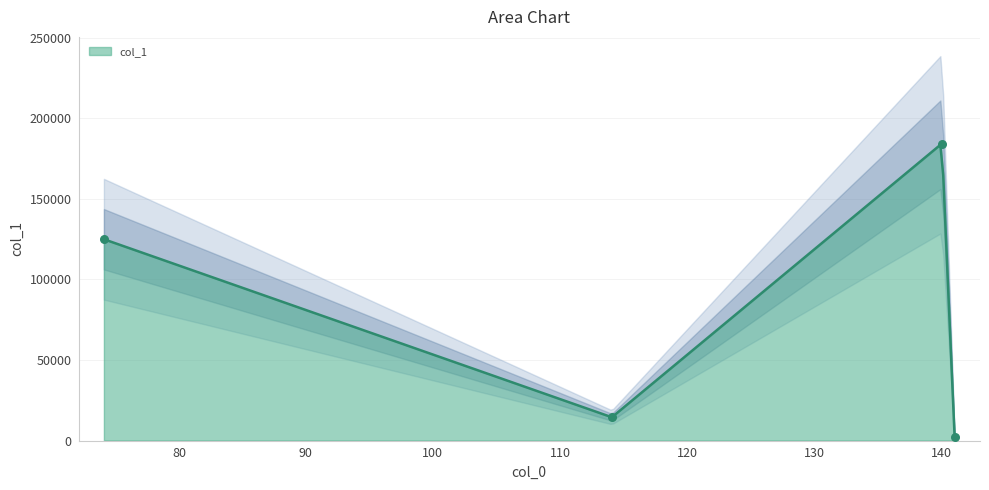

What is the change in value from 74.09650421142578 to 141.07232666015625?

-122504.0